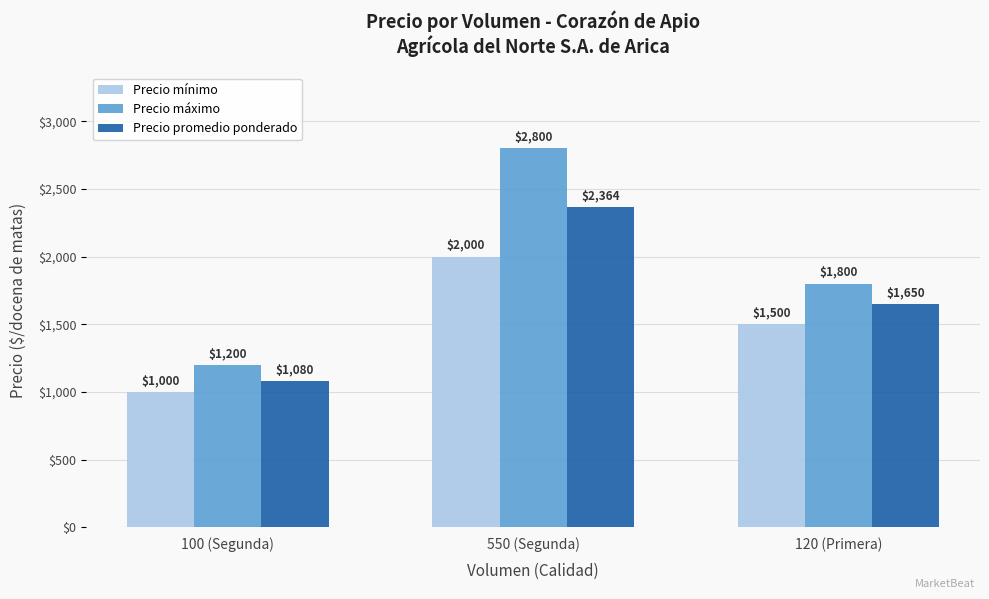

At which label is Precio mínimo closest to 1500?

120 (Primera)